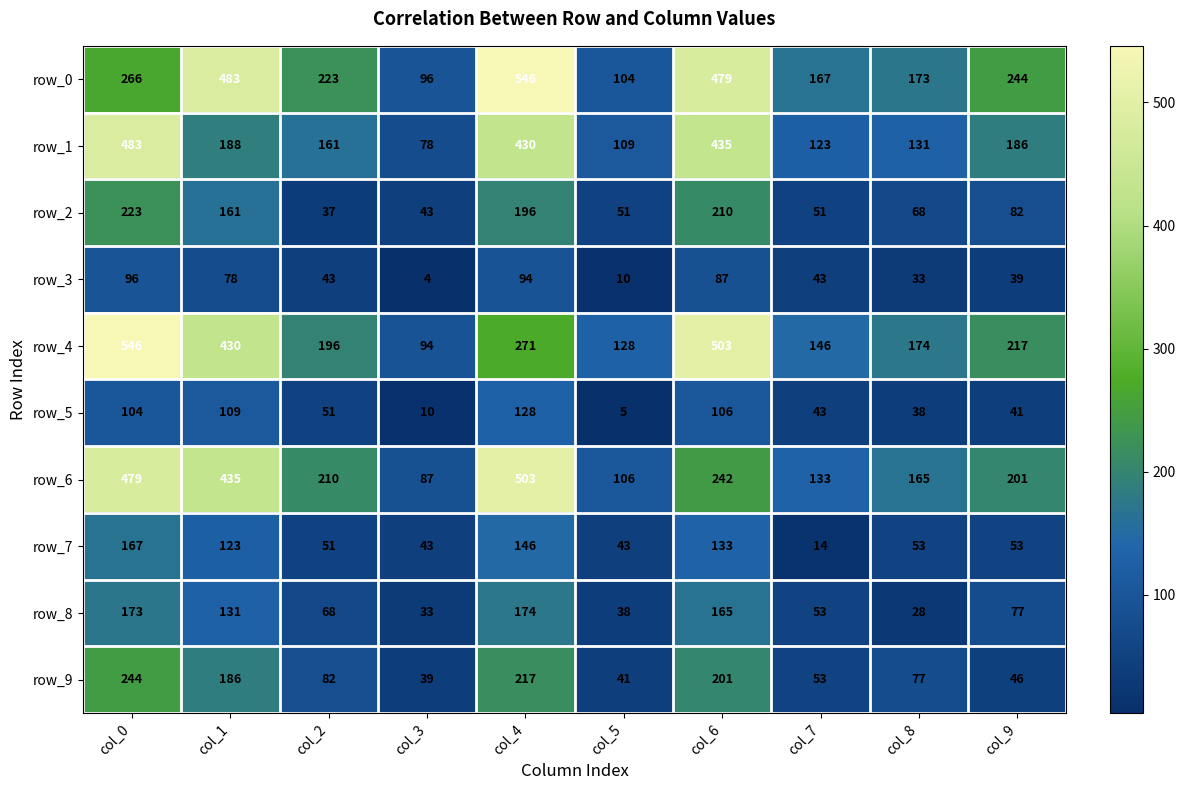

Reading left to right, extract all data points from this chart.

row_0: col_0=266	col_1=483	col_2=223	col_3=96	col_4=546	col_5=104	col_6=479	col_7=167	col_8=173	col_9=244
row_1: col_0=483	col_1=188	col_2=161	col_3=78	col_4=430	col_5=109	col_6=435	col_7=123	col_8=131	col_9=186
row_2: col_0=223	col_1=161	col_2=37	col_3=43	col_4=196	col_5=51	col_6=210	col_7=51	col_8=68	col_9=82
row_3: col_0=96	col_1=78	col_2=43	col_3=4	col_4=94	col_5=10	col_6=87	col_7=43	col_8=33	col_9=39
row_4: col_0=546	col_1=430	col_2=196	col_3=94	col_4=271	col_5=128	col_6=503	col_7=146	col_8=174	col_9=217
row_5: col_0=104	col_1=109	col_2=51	col_3=10	col_4=128	col_5=5	col_6=106	col_7=43	col_8=38	col_9=41
row_6: col_0=479	col_1=435	col_2=210	col_3=87	col_4=503	col_5=106	col_6=242	col_7=133	col_8=165	col_9=201
row_7: col_0=167	col_1=123	col_2=51	col_3=43	col_4=146	col_5=43	col_6=133	col_7=14	col_8=53	col_9=53
row_8: col_0=173	col_1=131	col_2=68	col_3=33	col_4=174	col_5=38	col_6=165	col_7=53	col_8=28	col_9=77
row_9: col_0=244	col_1=186	col_2=82	col_3=39	col_4=217	col_5=41	col_6=201	col_7=53	col_8=77	col_9=46